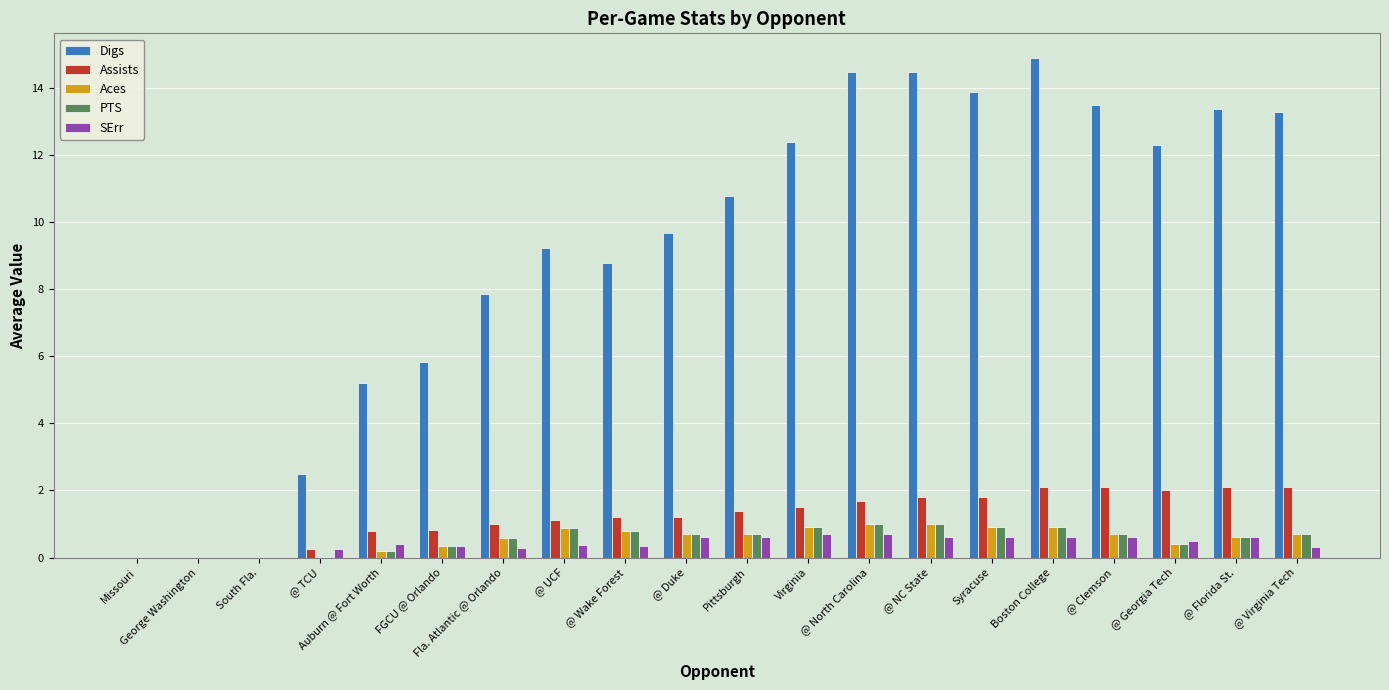

What is the sum of all Aces values?

11.3